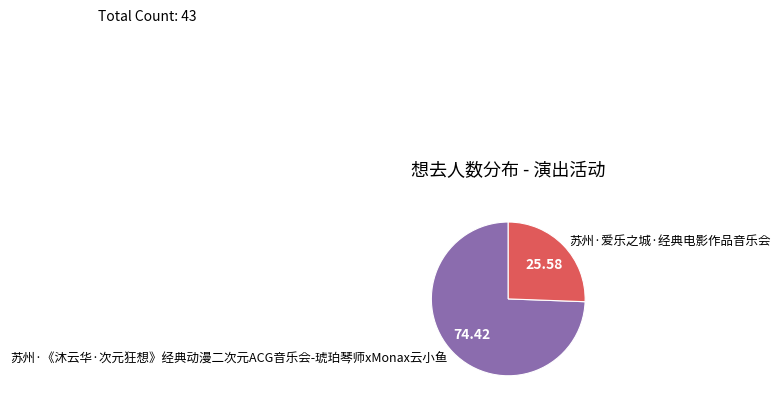

Is the sum of 苏州·《沐云华·次元狂想》经典动漫二次元ACG音乐会-琥珀琴师xMonax云小鱼 and 苏州·爱乐之城·经典电影作品音乐会 greater than half?

Yes